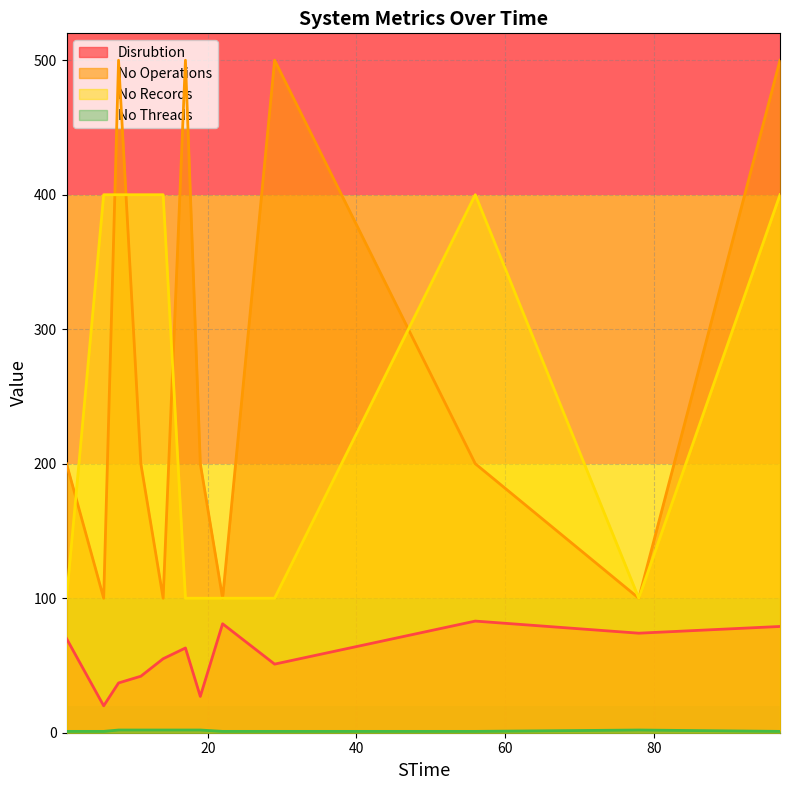

Which series has the largest total across all categories?

No Operations